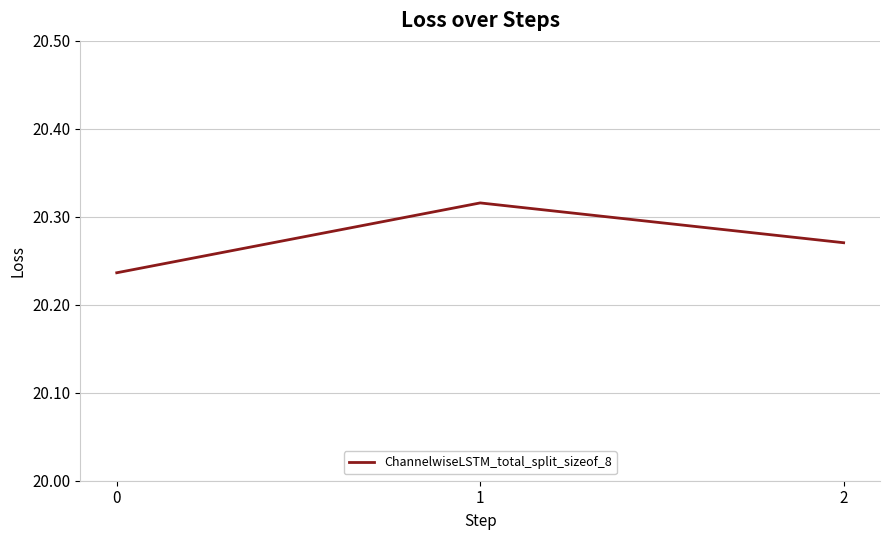

Count the values in the range 20 to 21.

3